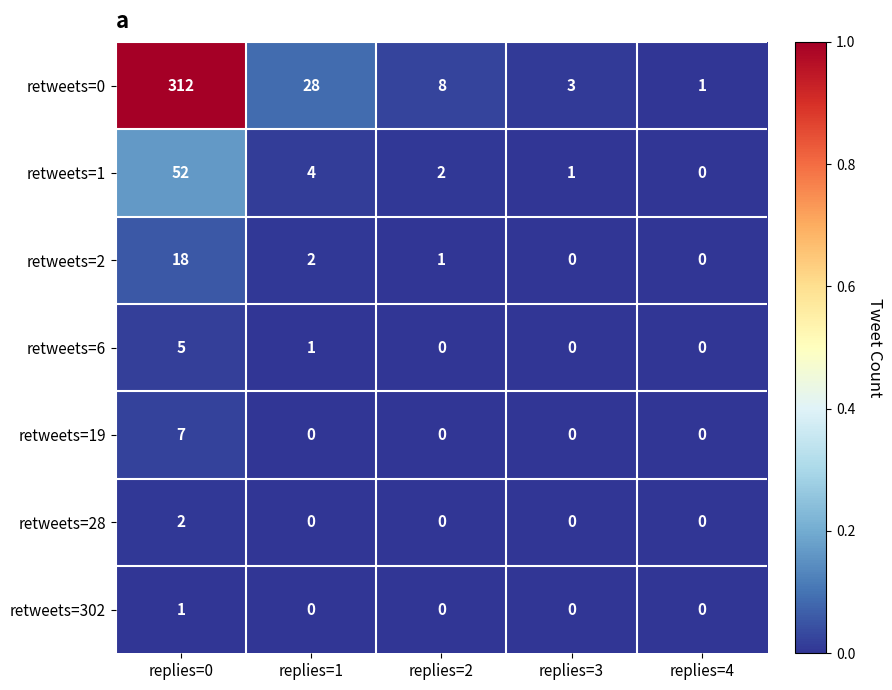

What is the greatest value displayed?

312